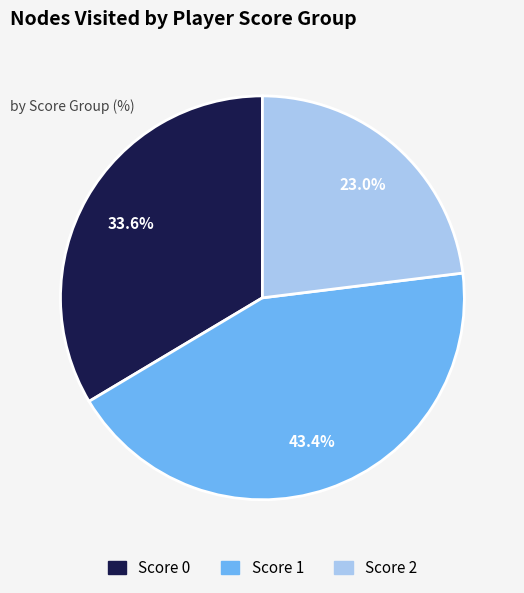

To the nearest percent, what is the difference between the largest and smallest slice percentages?

20%